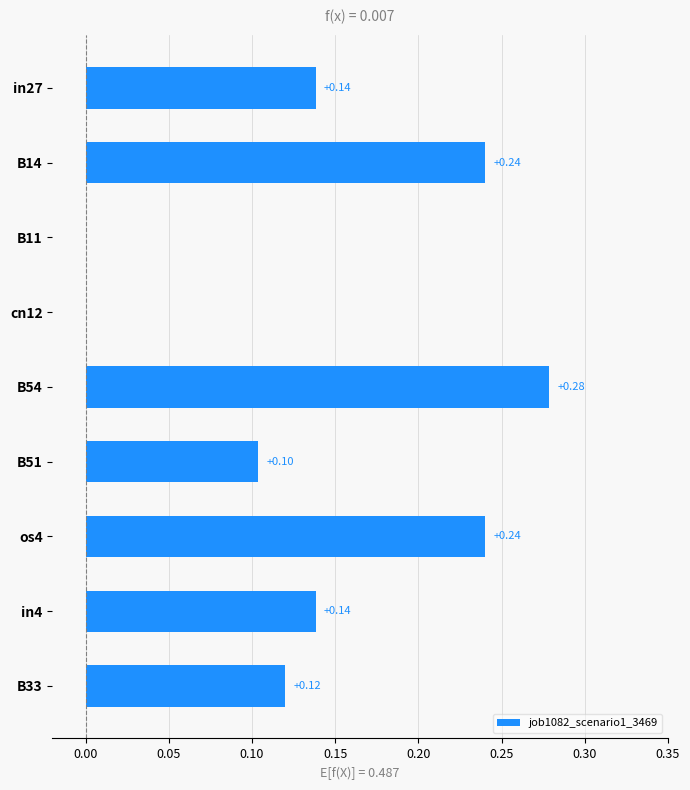

What is the sum of all values?

1.3